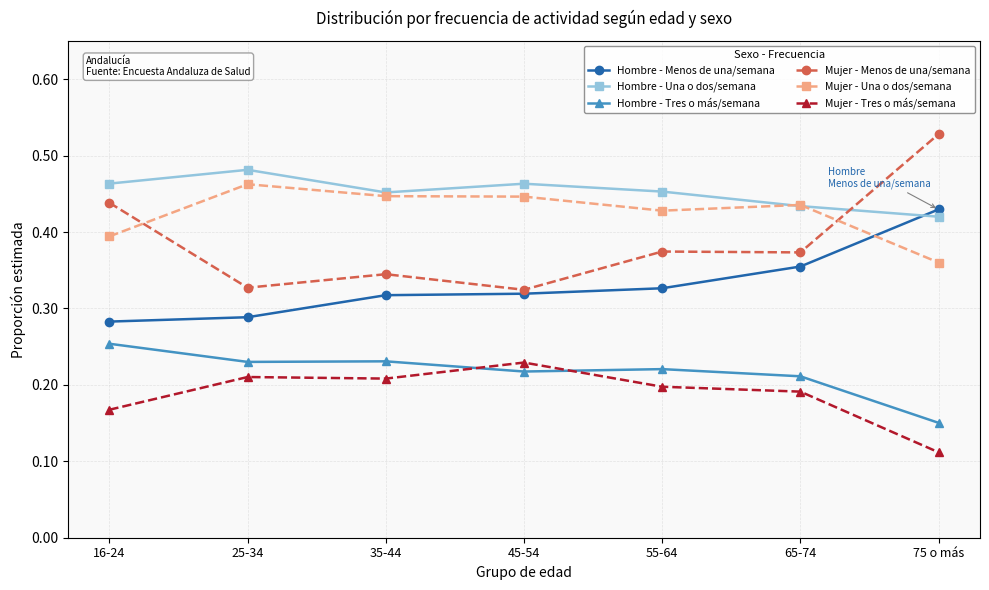

How many lines are shown in the chart?

6